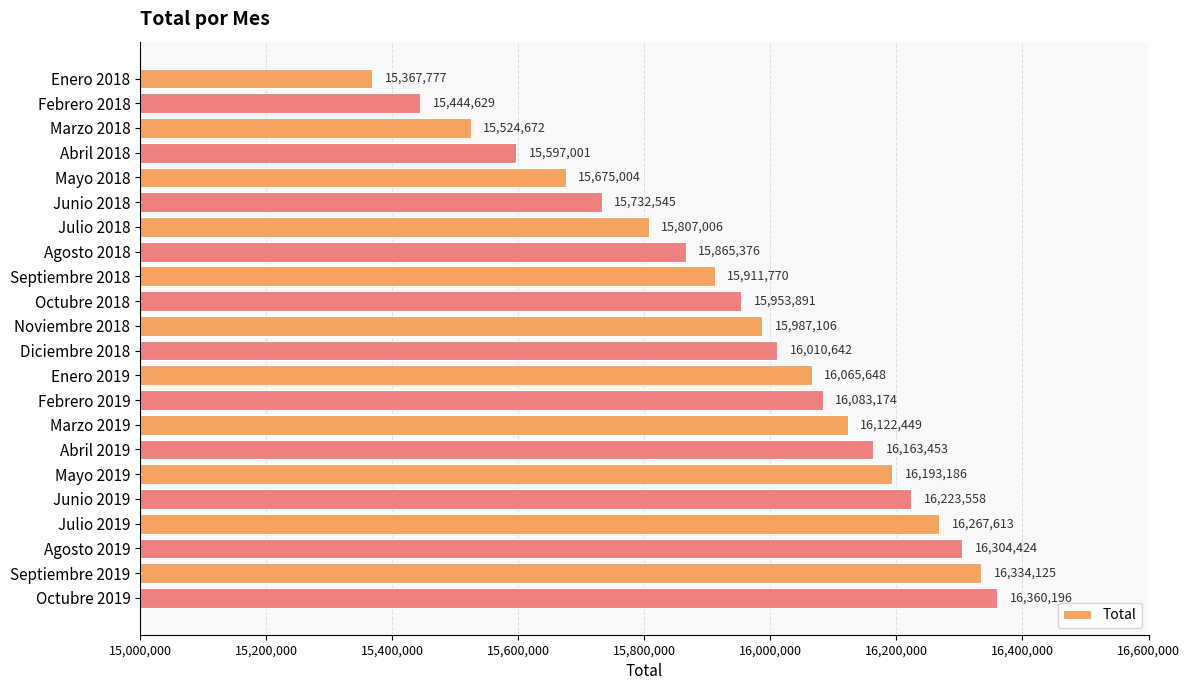

What is the minimum value shown in the chart?

15367777